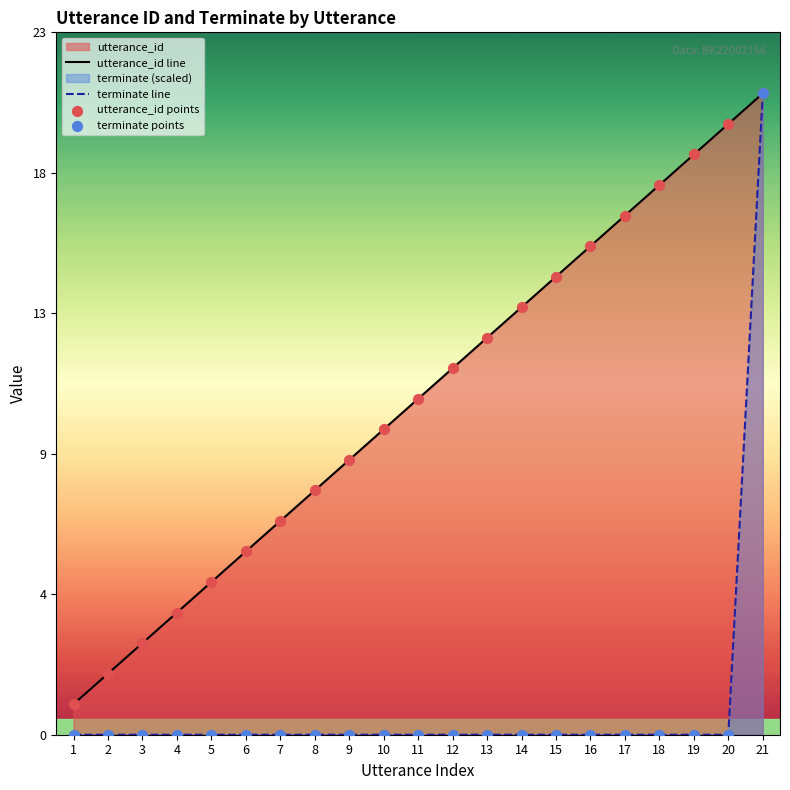

Which series has the largest Y range (max minus min)?

terminate line